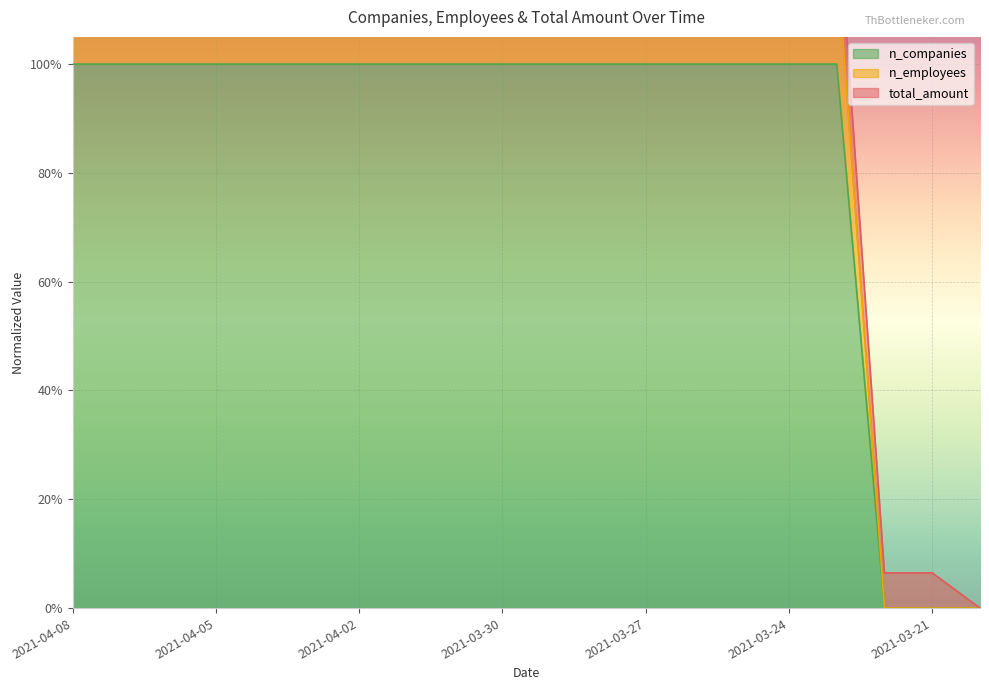

Read the n_companies value at 2021-03-28.

1.0